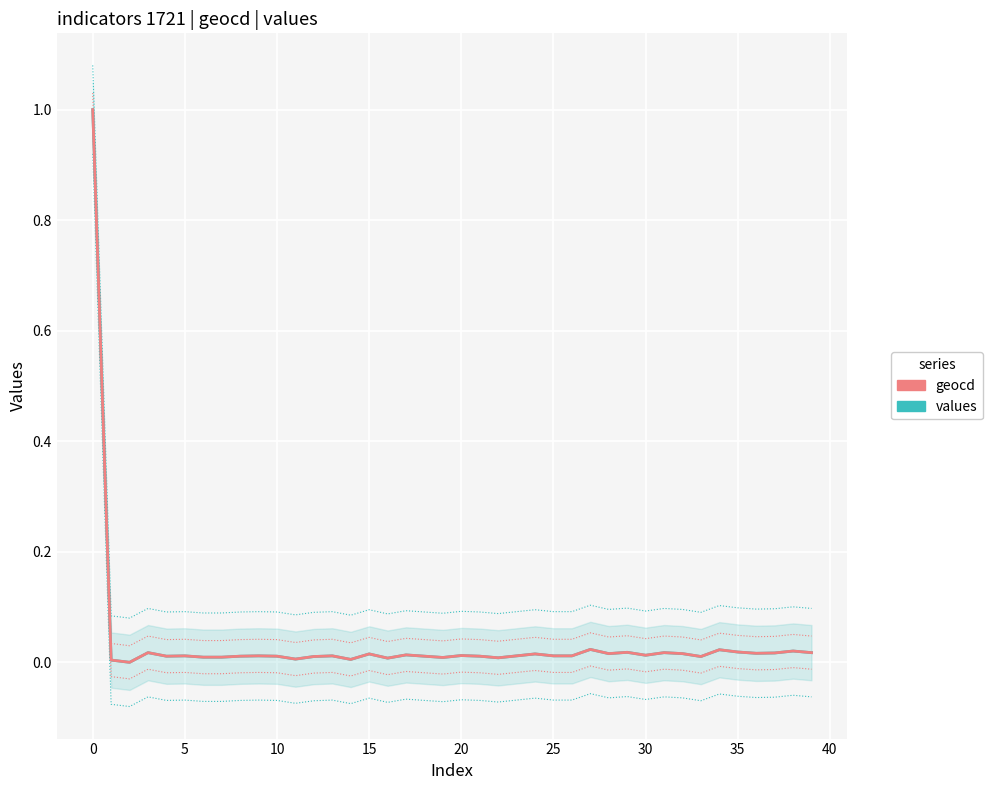

What are all the series names shown in the legend?

values, geocd